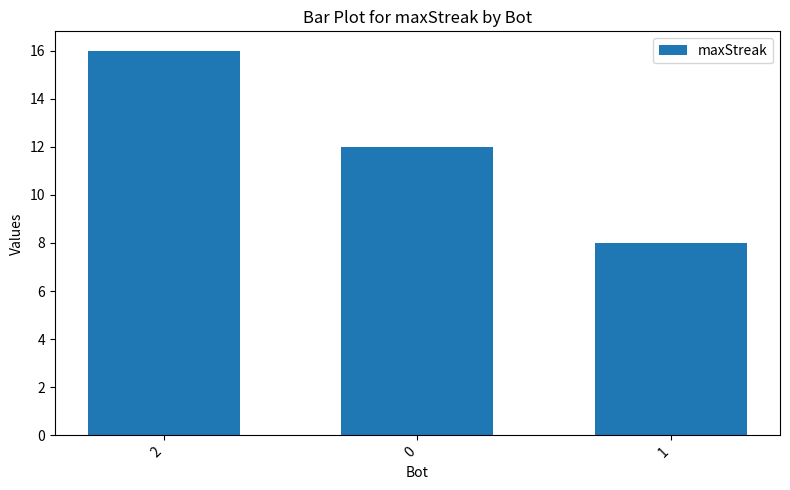

The value at 2 is 8. True or false?

False